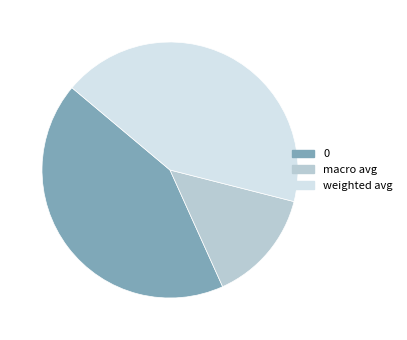

Is it true that weighted avg is 54% of the pie?

False